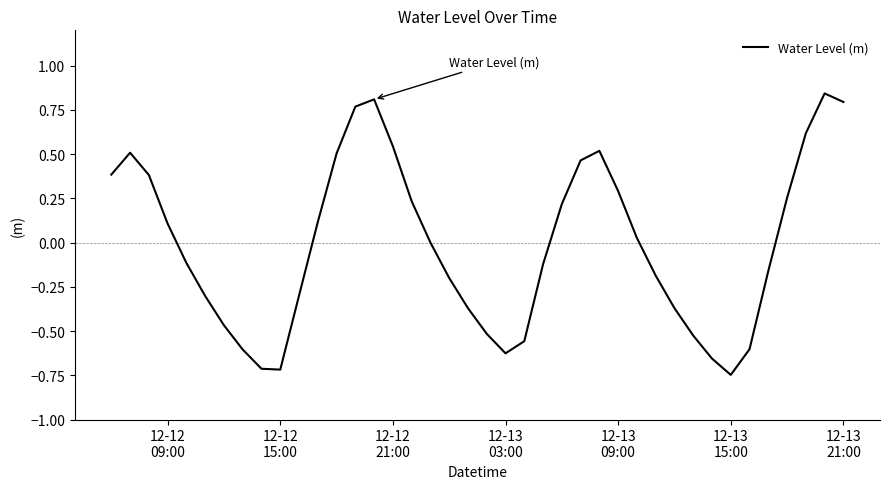

Count the number of data series in this chart.

1